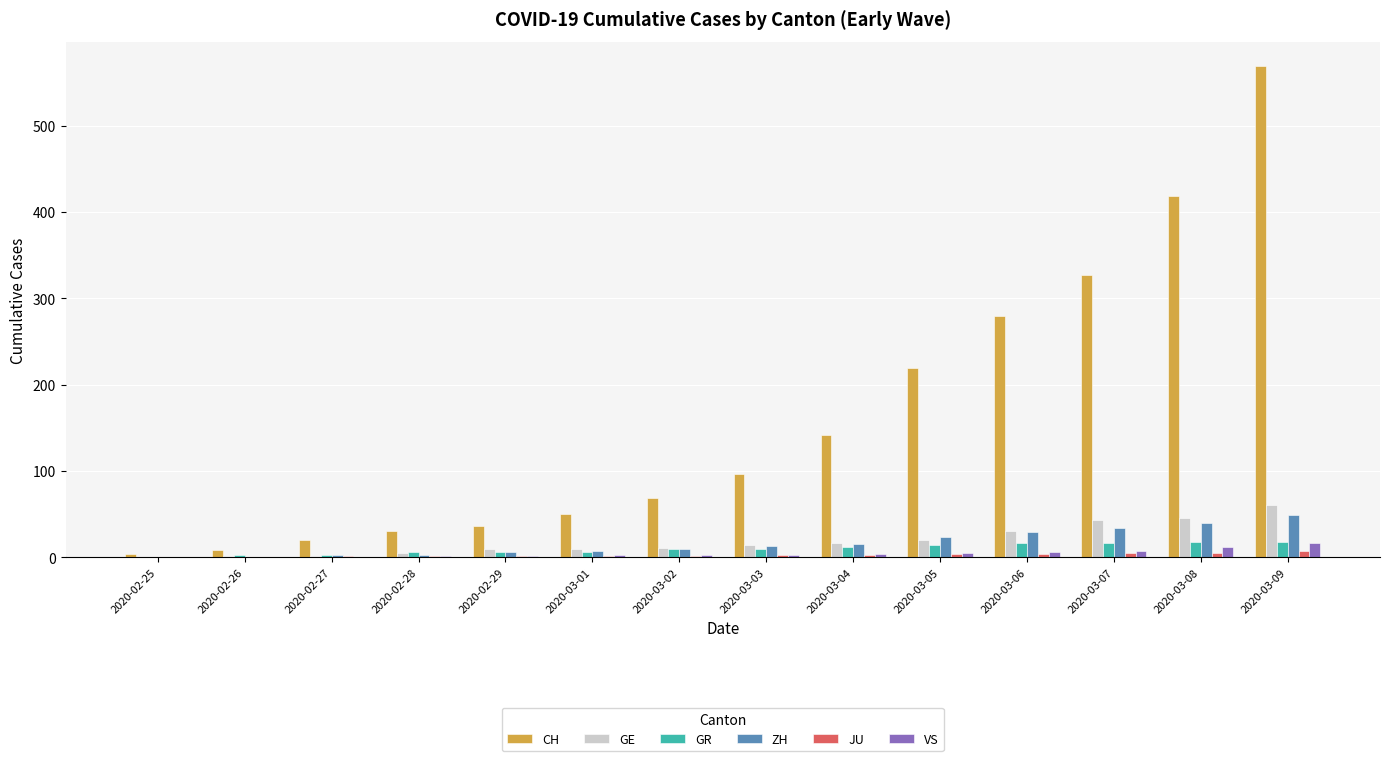

Which series has the largest total across all categories?

CH